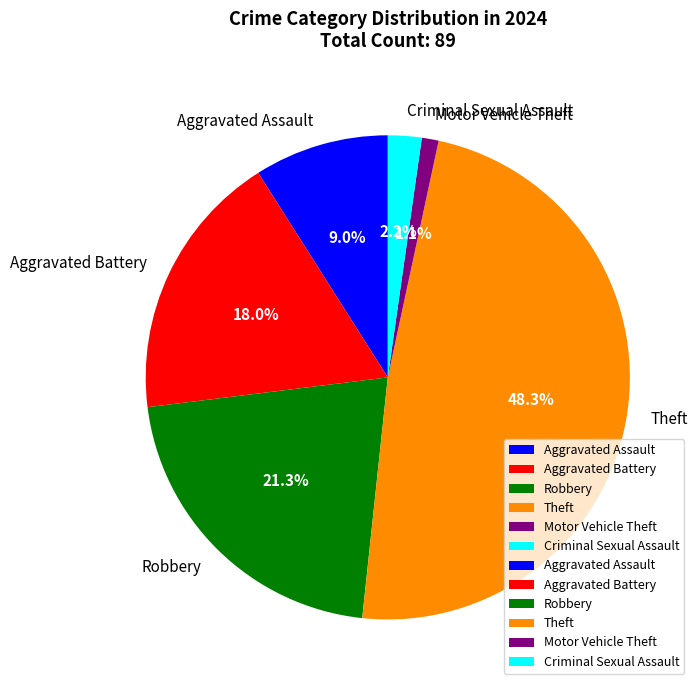

To the nearest percent, what percentage of the pie is Theft?

48%